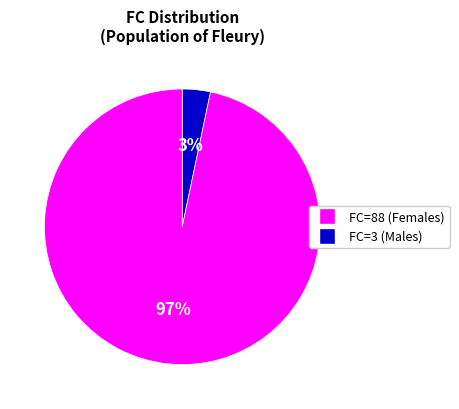

Does any single category account for the majority?

Yes